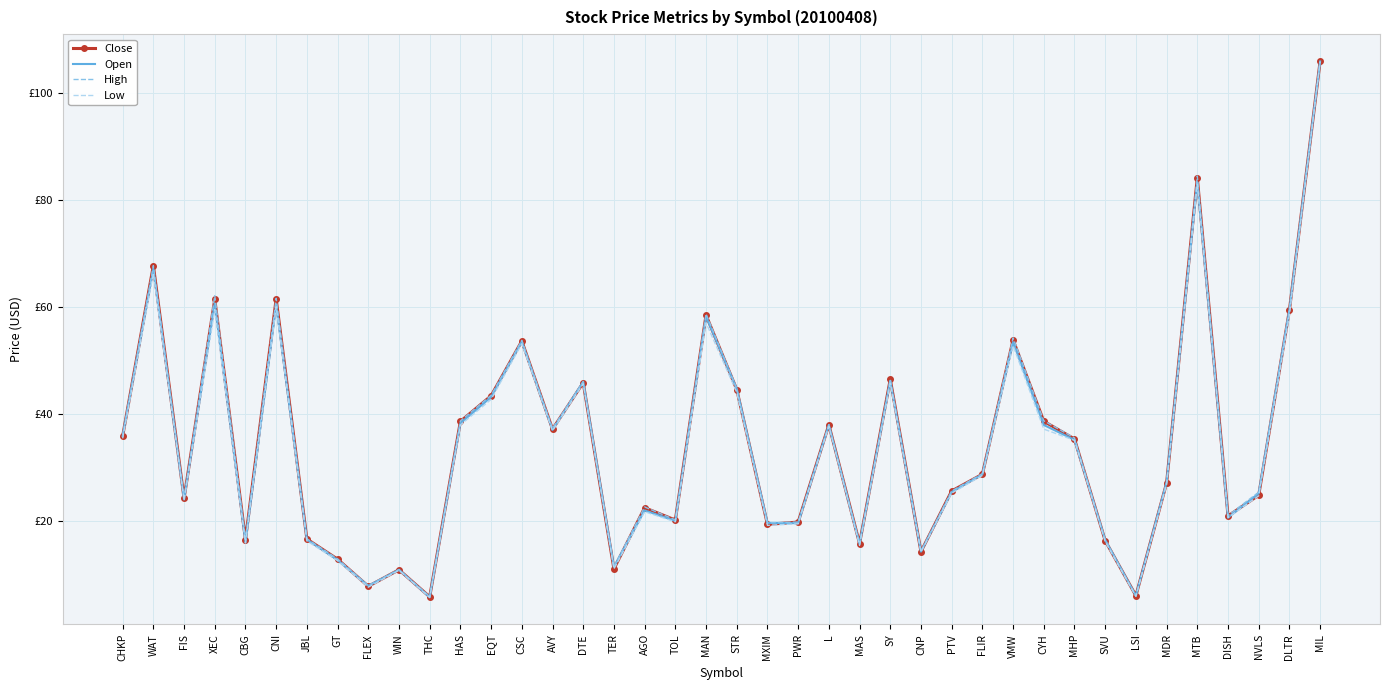

What are all the series names shown in the legend?

Close, Open, High, Low